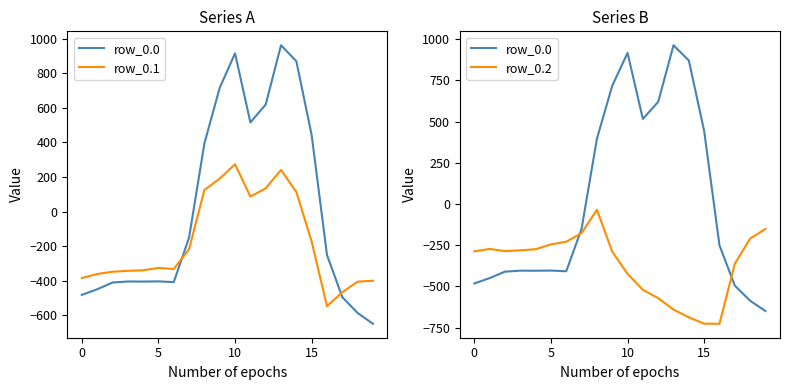

What are all the series names shown in the legend?

row_0.0, row_0.1, row_0.2